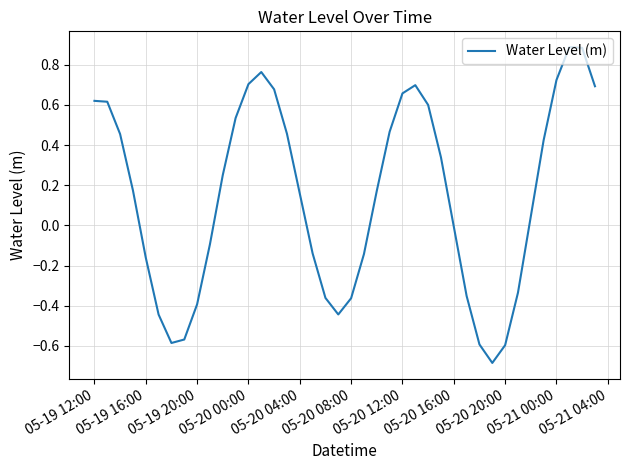

What is the difference between the maximum and second lowest values?

1.5